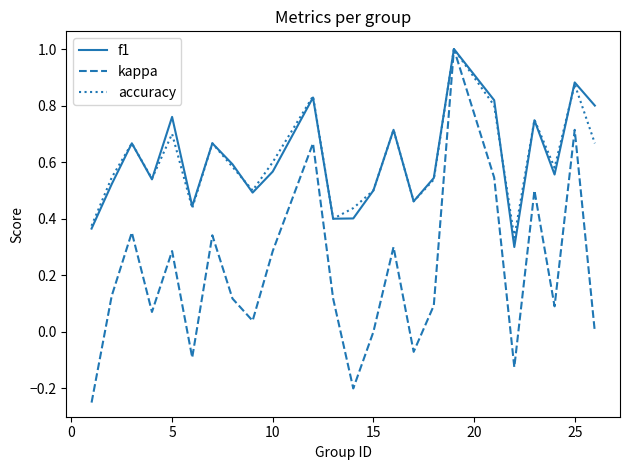

Which series has the largest range (max minus min)?

kappa